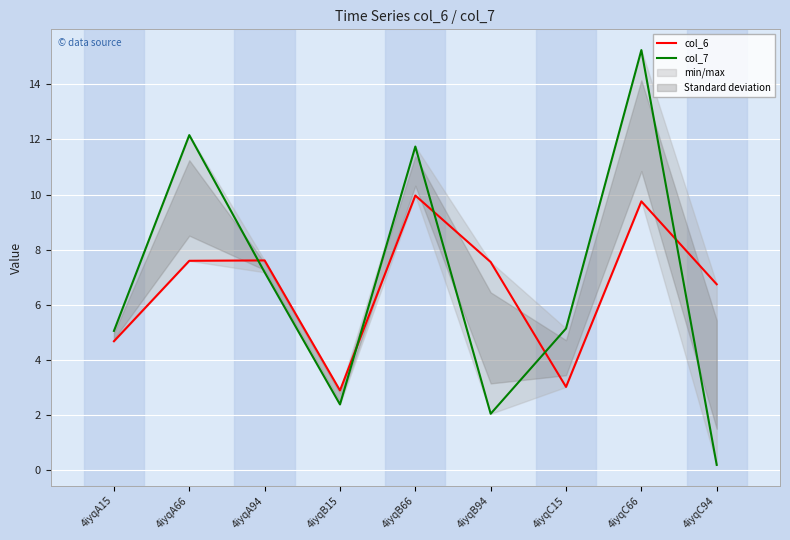

What is the difference between the second highest and minimum values in the col_6 series?

6.9